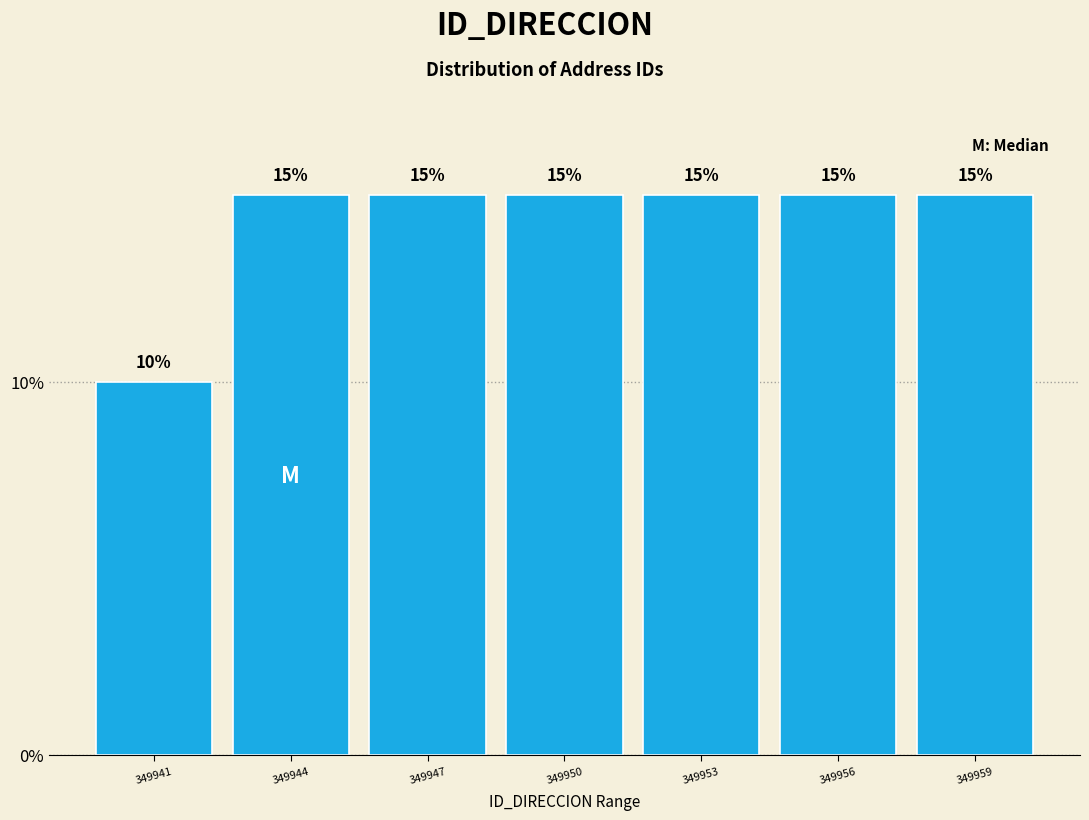

Reading left to right, extract all data points from this chart.

349941=10	349944=15	349947=15	349950=15	349953=15	349956=15	349959=15